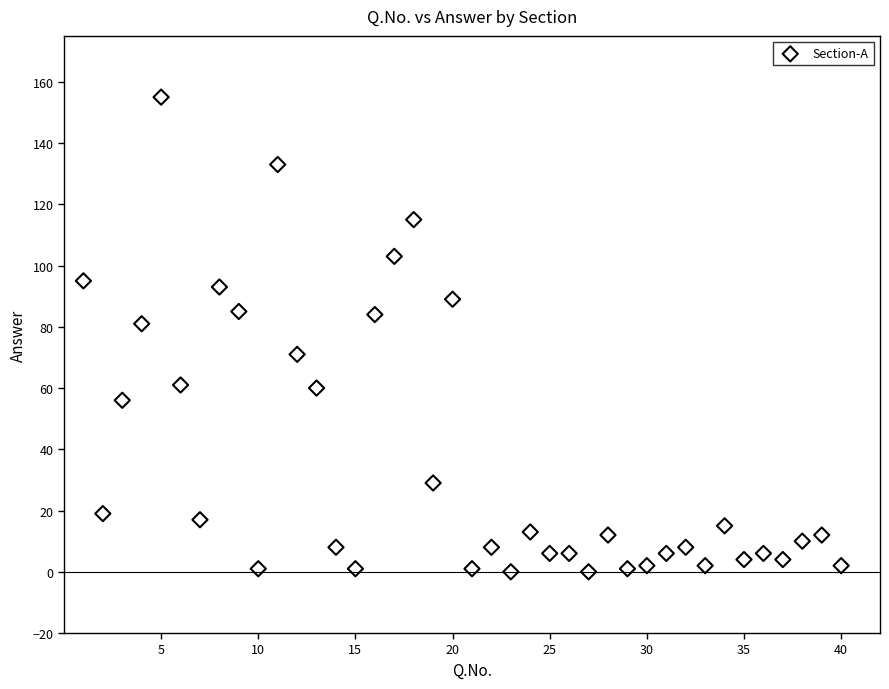

What is the range of Y values (max minus min)?

155